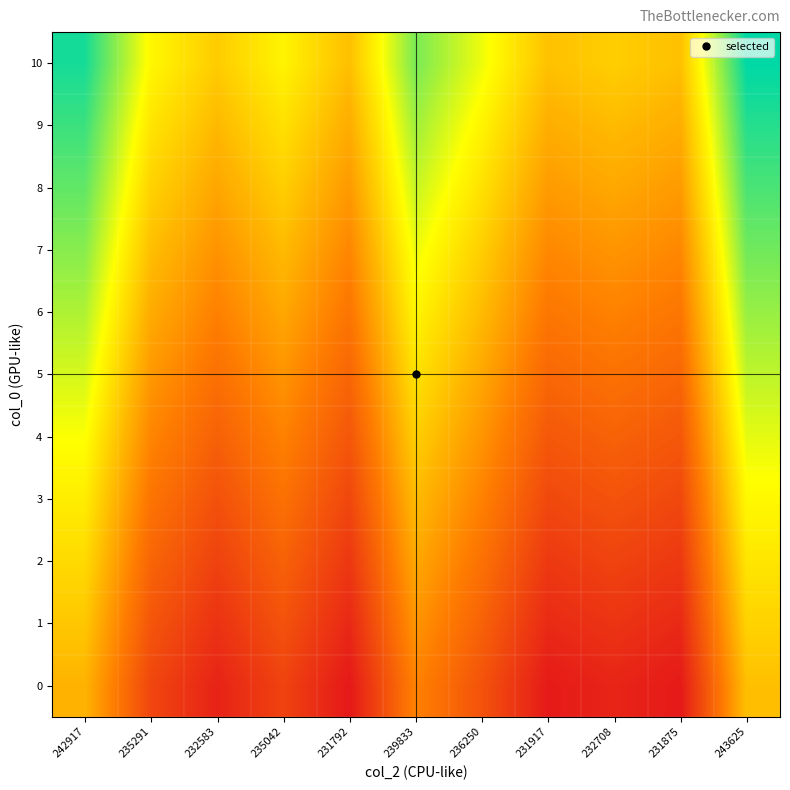

Which series has the largest total across all categories?

10